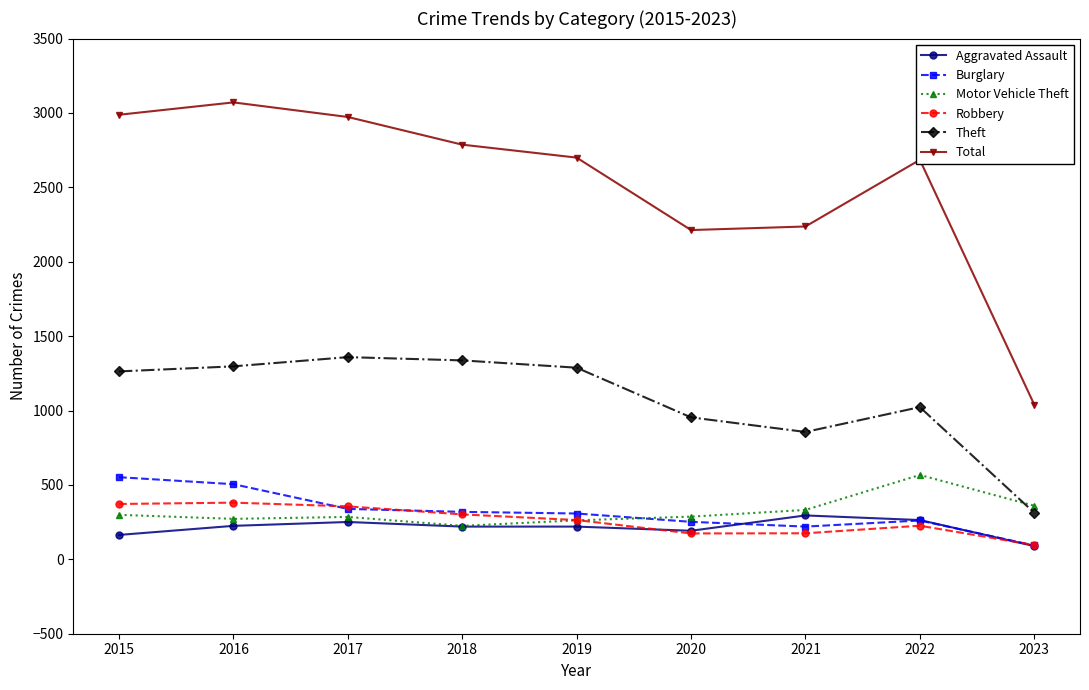

What is the value of the Total point at the 5th from the left?

2700